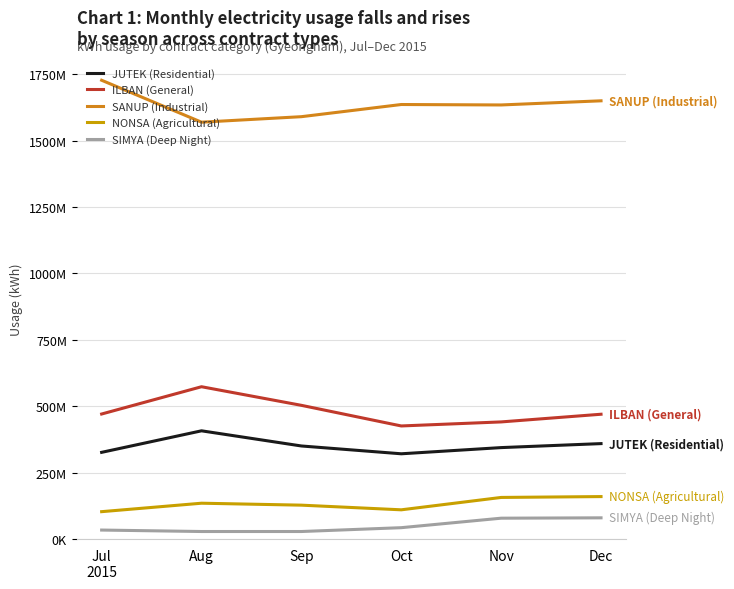

Does the chart have visible grid lines?

Yes